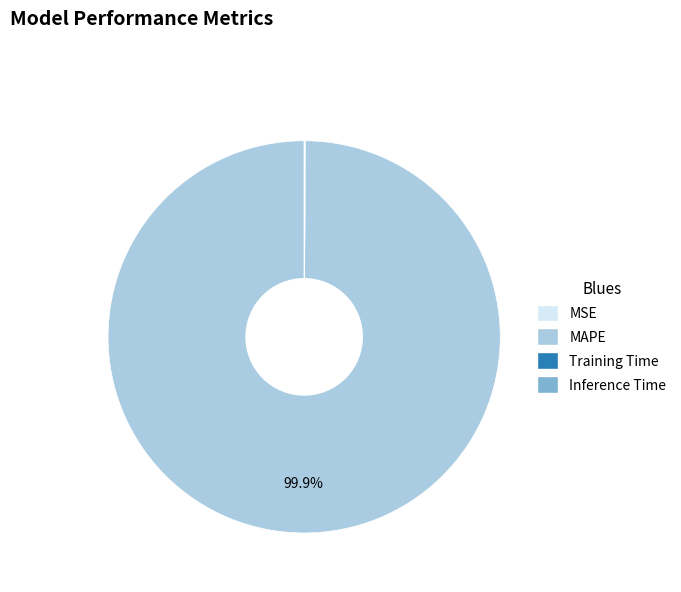

Does MAPE account for over 50% of the chart?

Yes